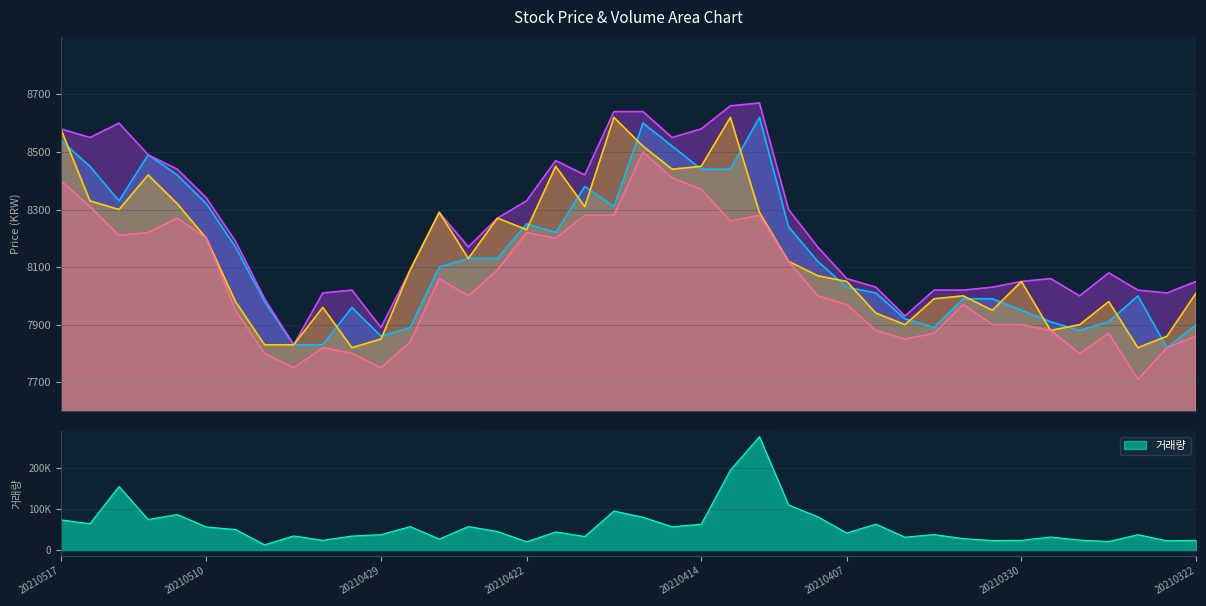

What is the difference between the maximum and minimum values in the 저가 series?

790